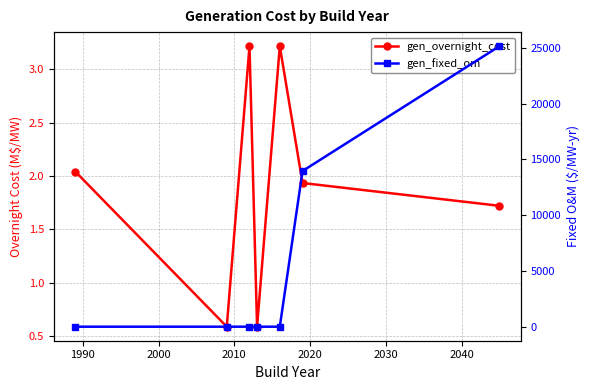

True or false: gen_fixed_om has more than 2 points higher than both neighbors.

False